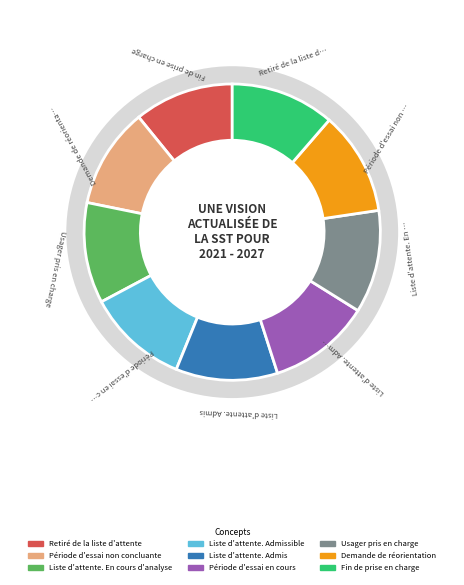

Which category has the smallest portion of the pie?

Retiré de la liste d'attente